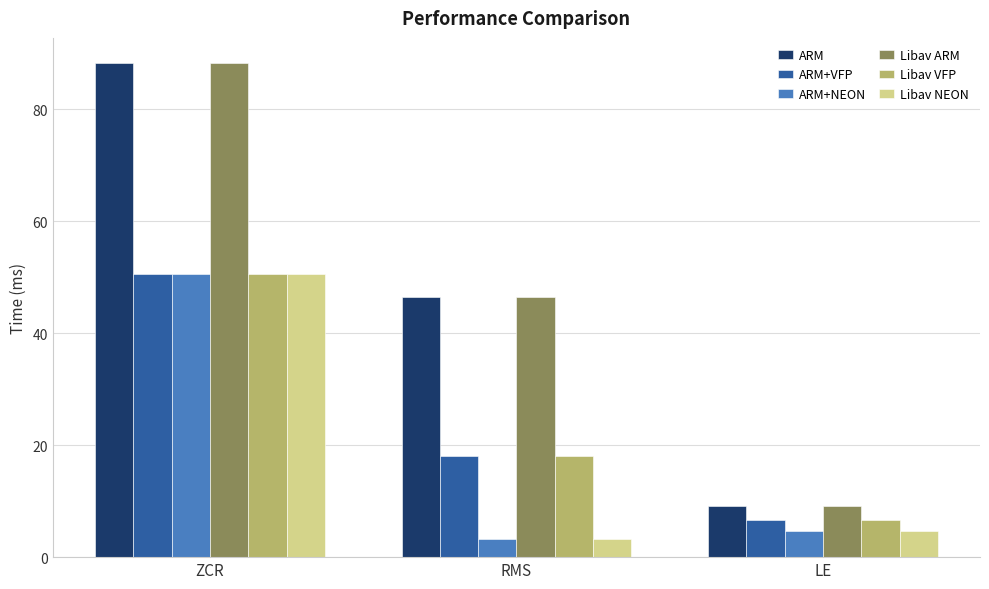

What is the approximate value of ARM+VFP at RMS?

18.0